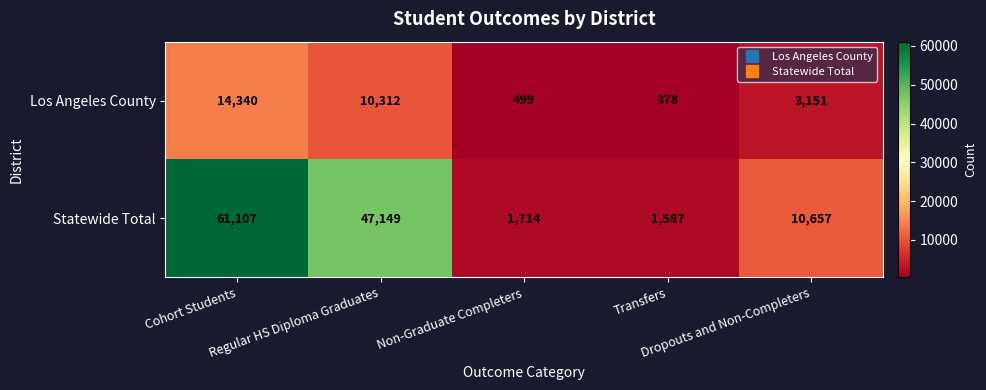

List the series in order of their overall mean, lowest first.

Los Angeles County, Statewide Total